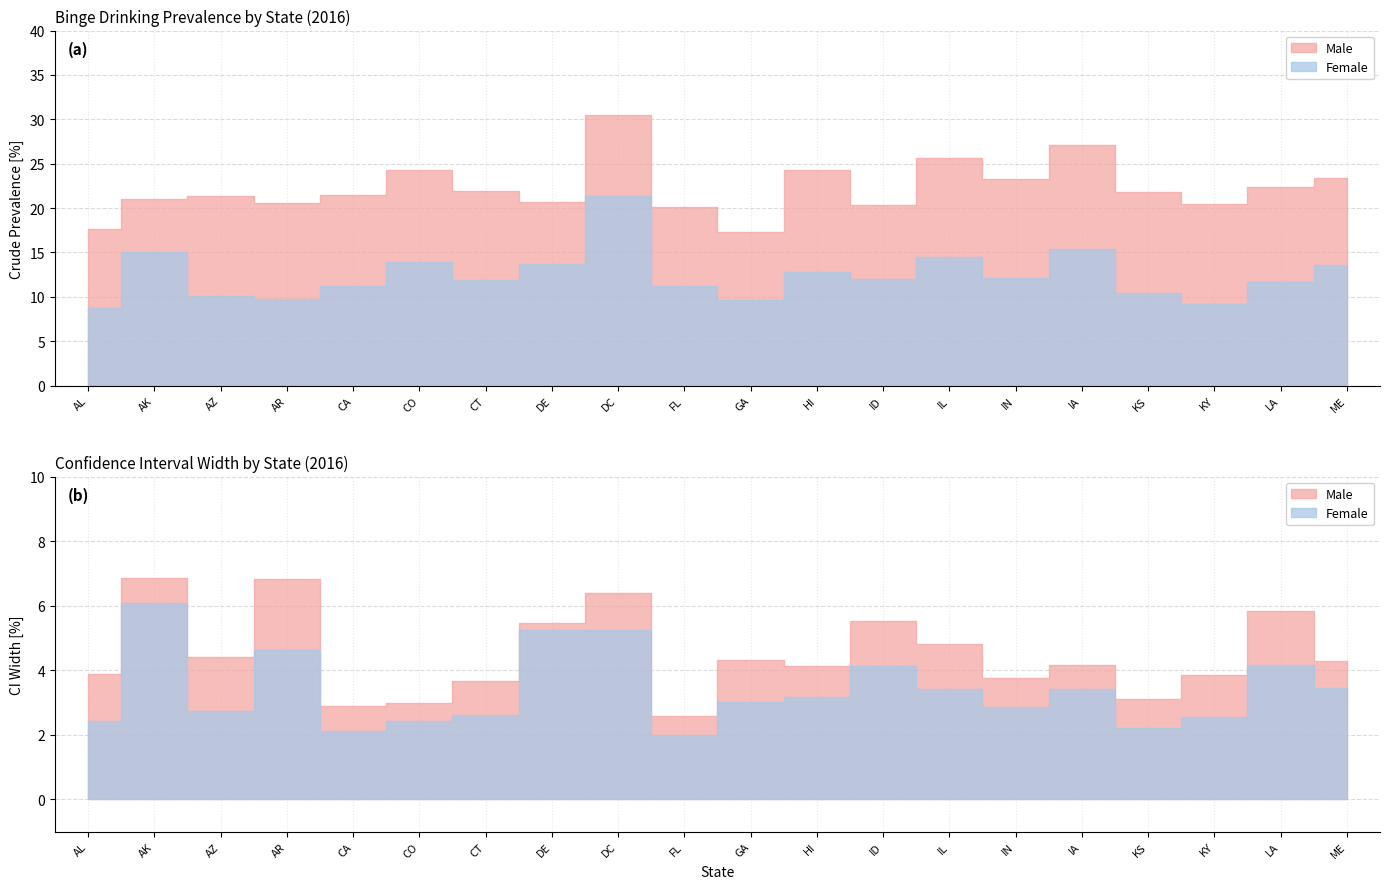

True or false: Male and Female cross at least once.

False